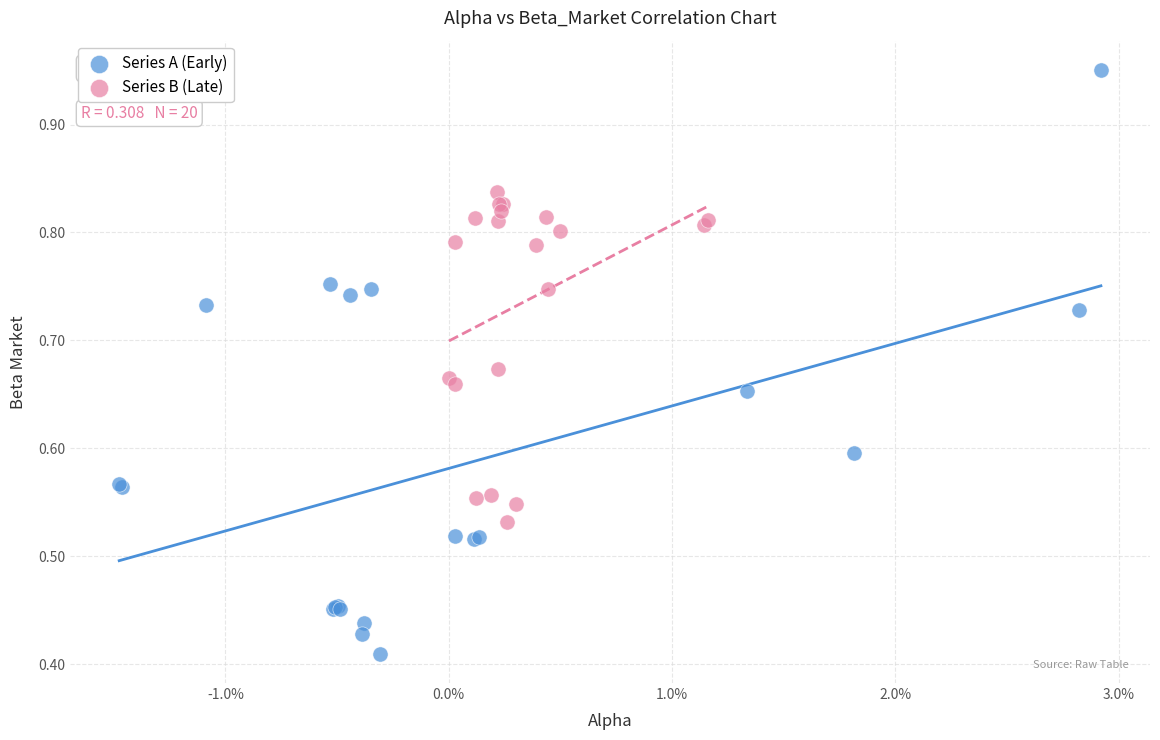

What are all the series names shown in the legend?

Series A (Early), Series B (Late)